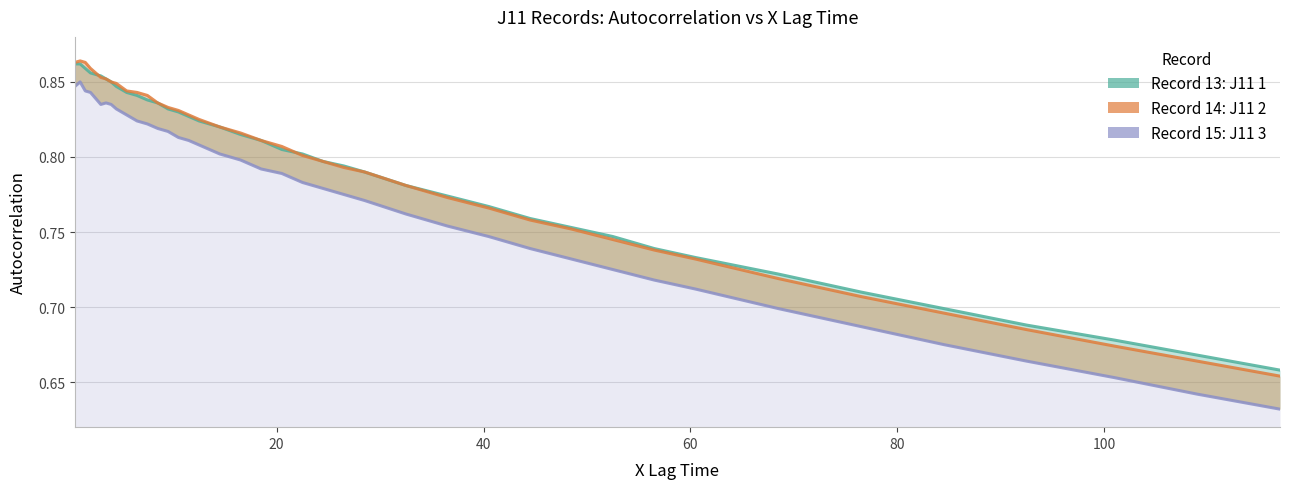

What is the value of the Record 15: J11 3 point at the 7th from the left?

0.8